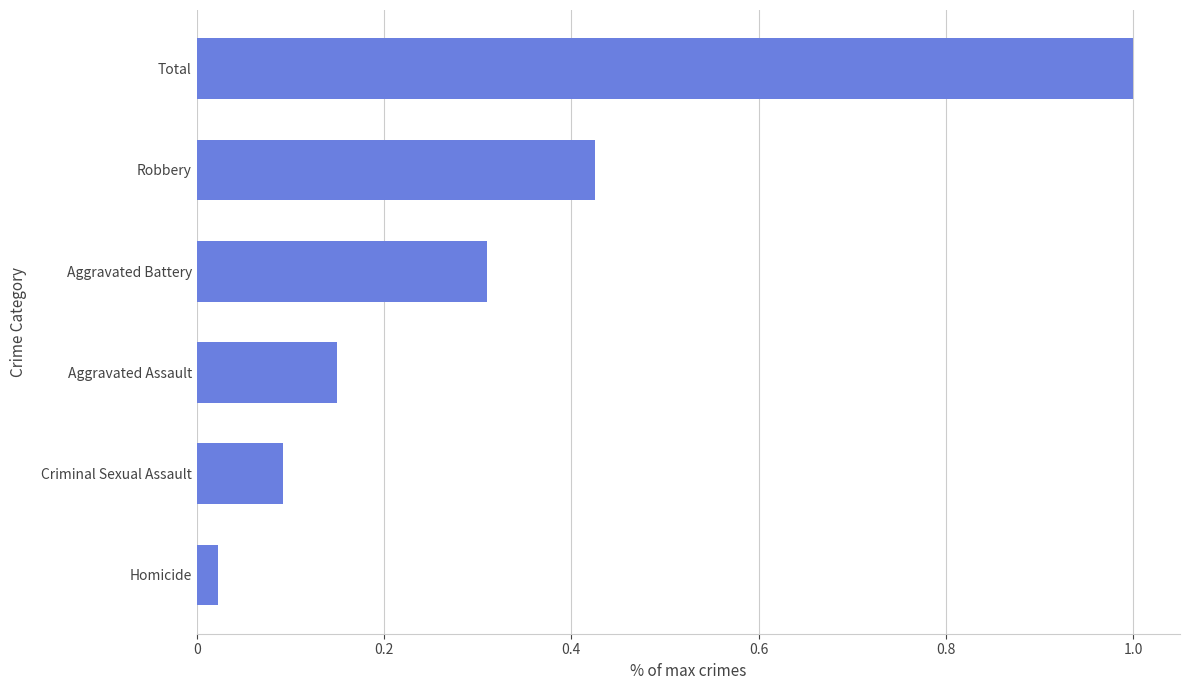

What is the change in value from Aggravated Battery to Robbery?

+0.1